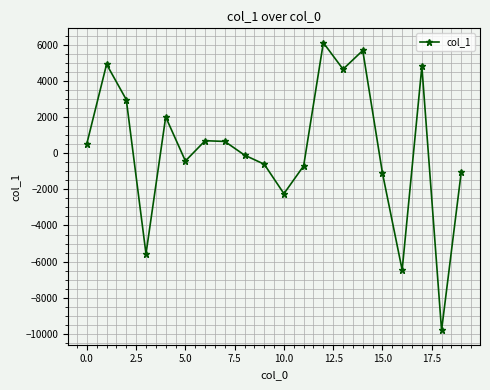

What is the value of the 7th point from the left?

697.3